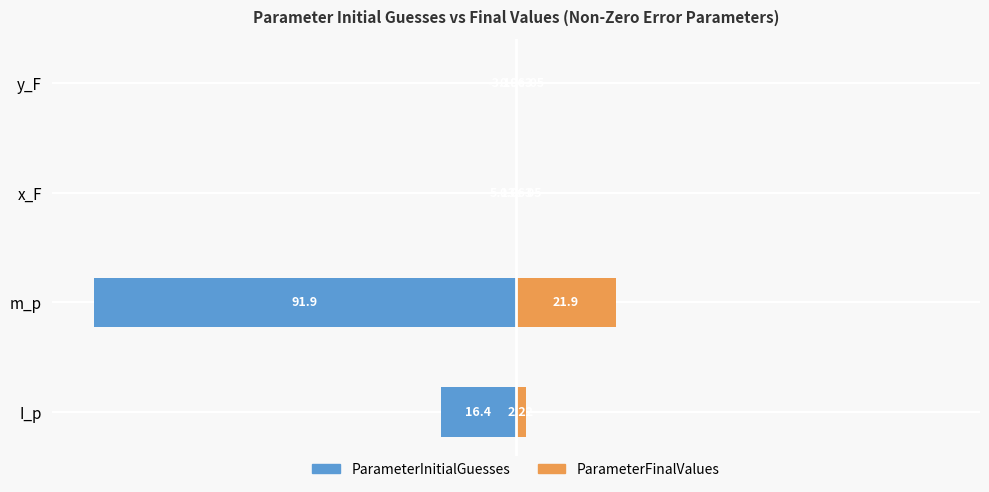

List the series in order of their peak value, lowest first.

ParameterInitialGuesses, ParameterFinalValues